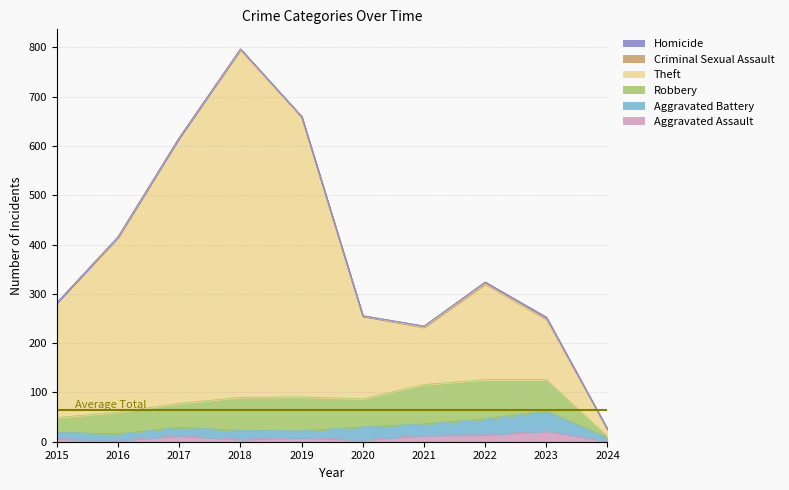

How many interior local peaks does the Robbery series have?

1